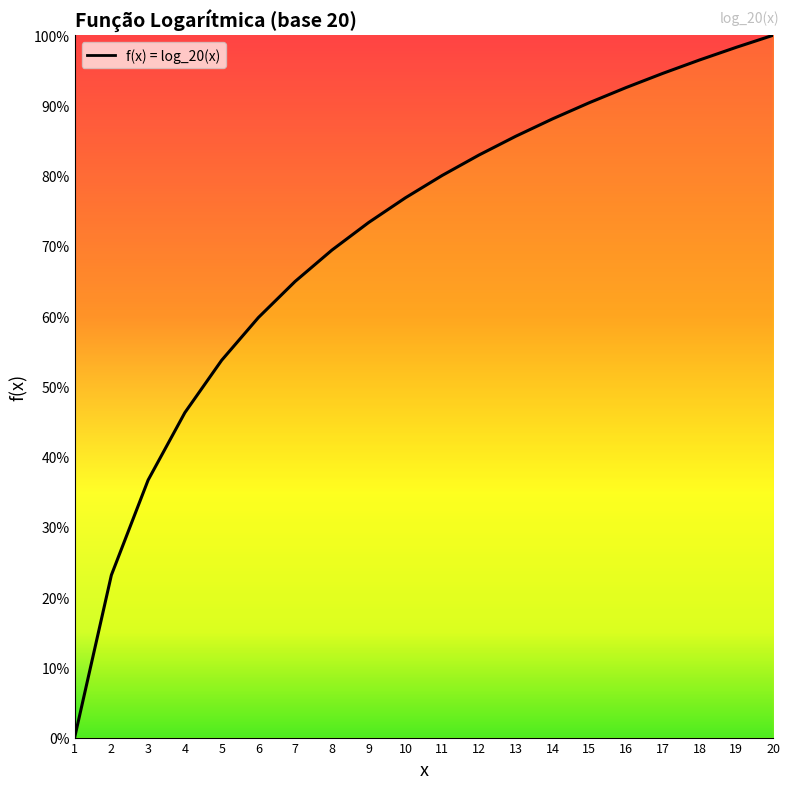

What is the difference between the values at 18 and 15?

0.1